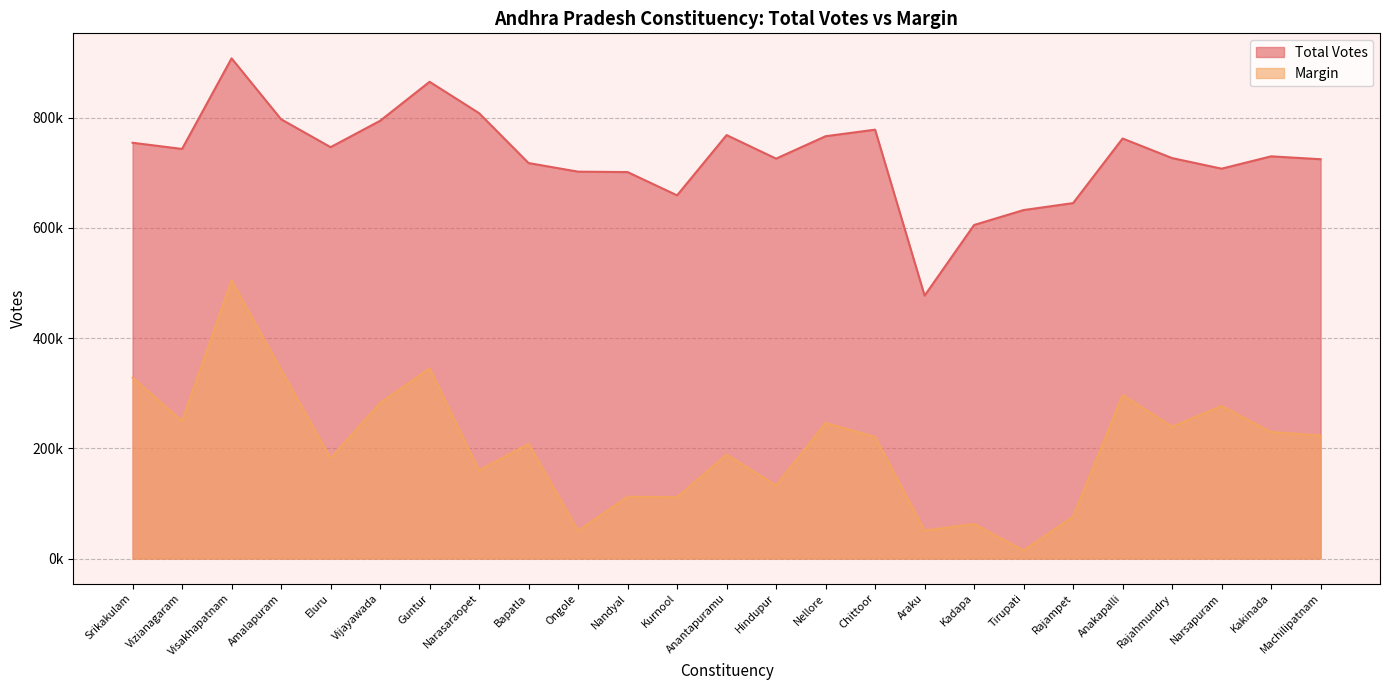

True or false: Total Votes and Margin cross at least once.

False